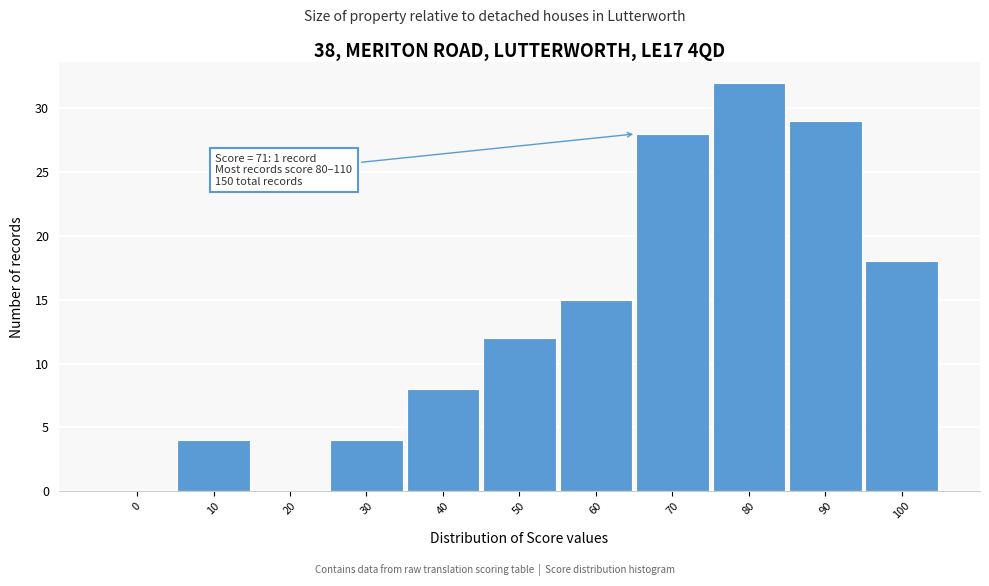

Reading left to right, extract all data points from this chart.

0=0	10=4	20=0	30=4	40=8	50=12	60=15	70=28	80=32	90=29	100=18